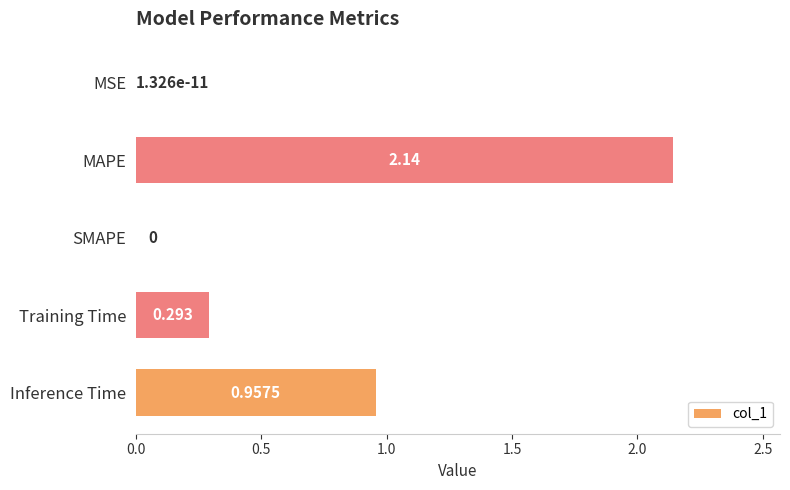

Between Inference Time and Training Time, which is larger?

Inference Time